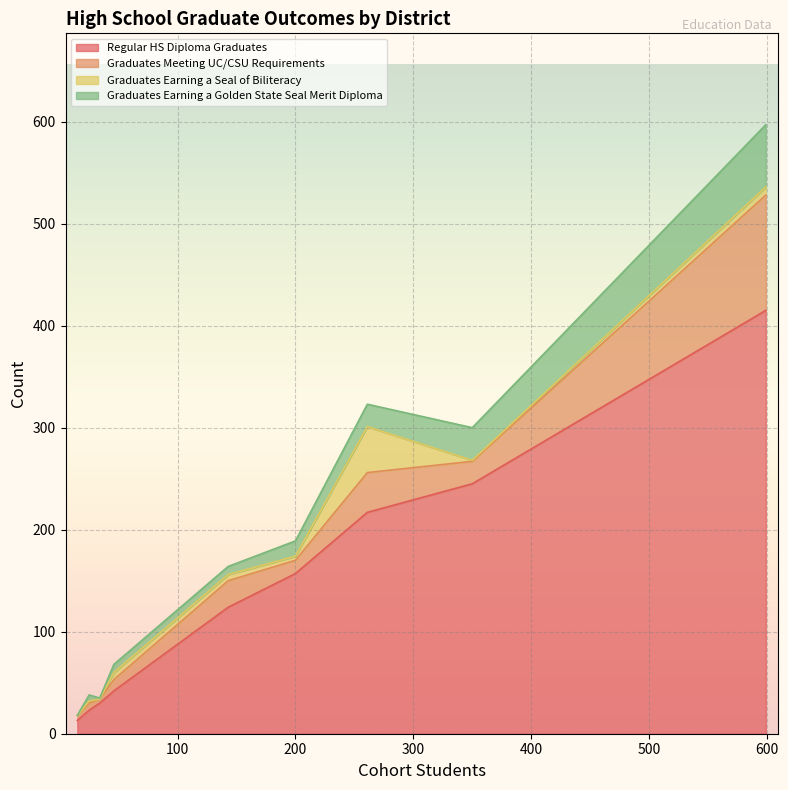

What is the maximum value for Regular HS Diploma Graduates?

415